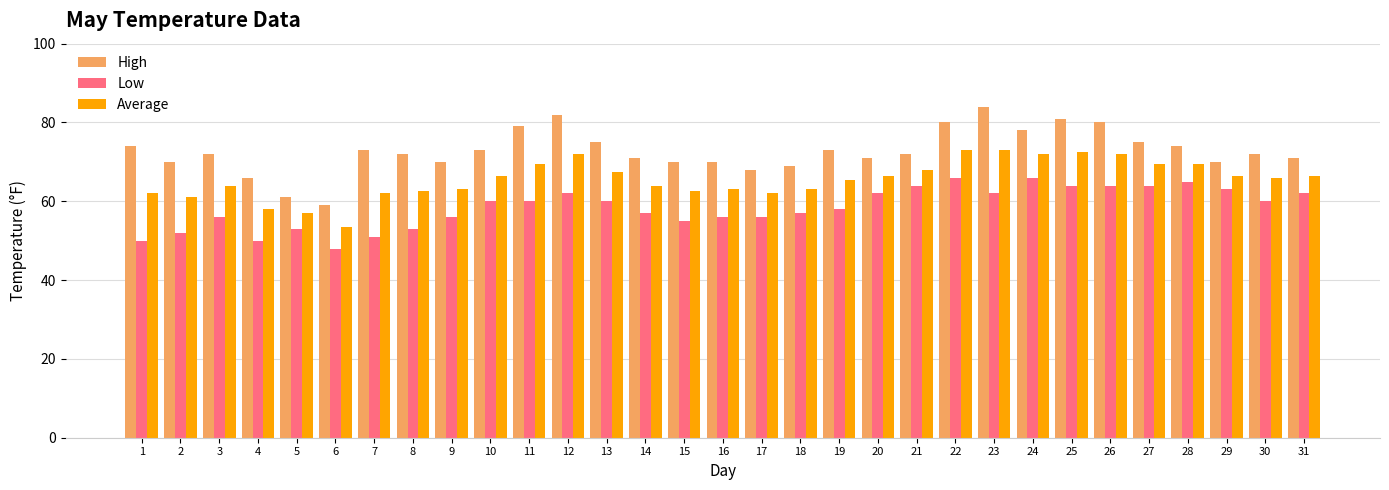

What is the average value of the Low series?

58.5